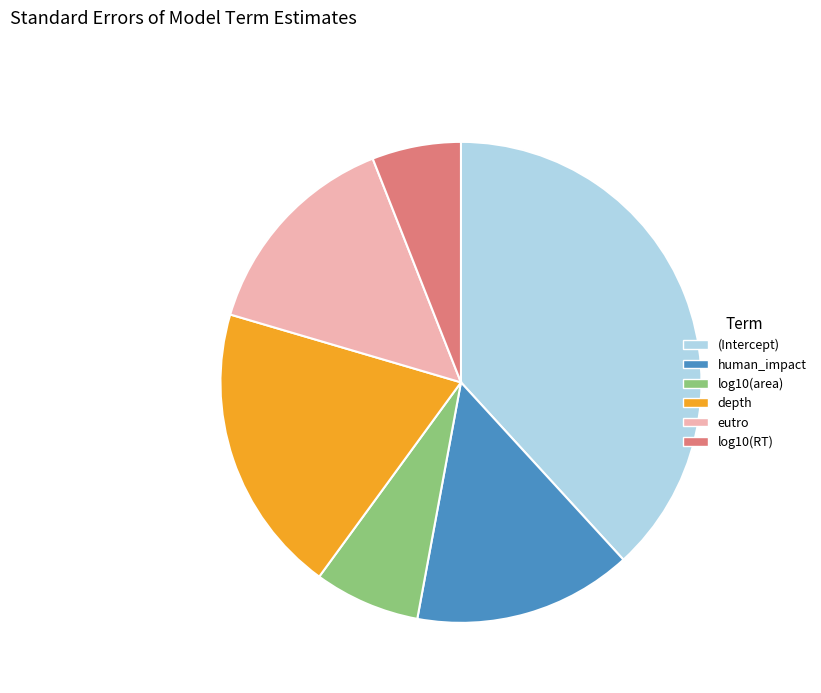

Combined, do eutro and human_impact account for over 50%?

No